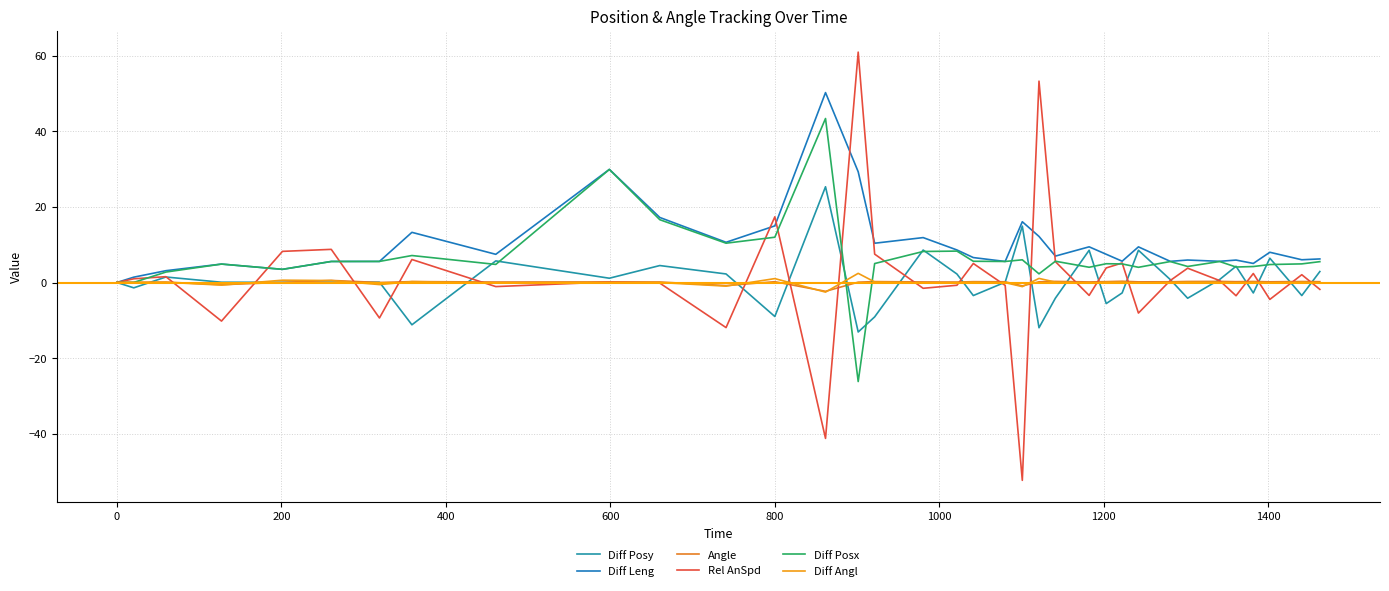

How many lines are shown in the chart?

6